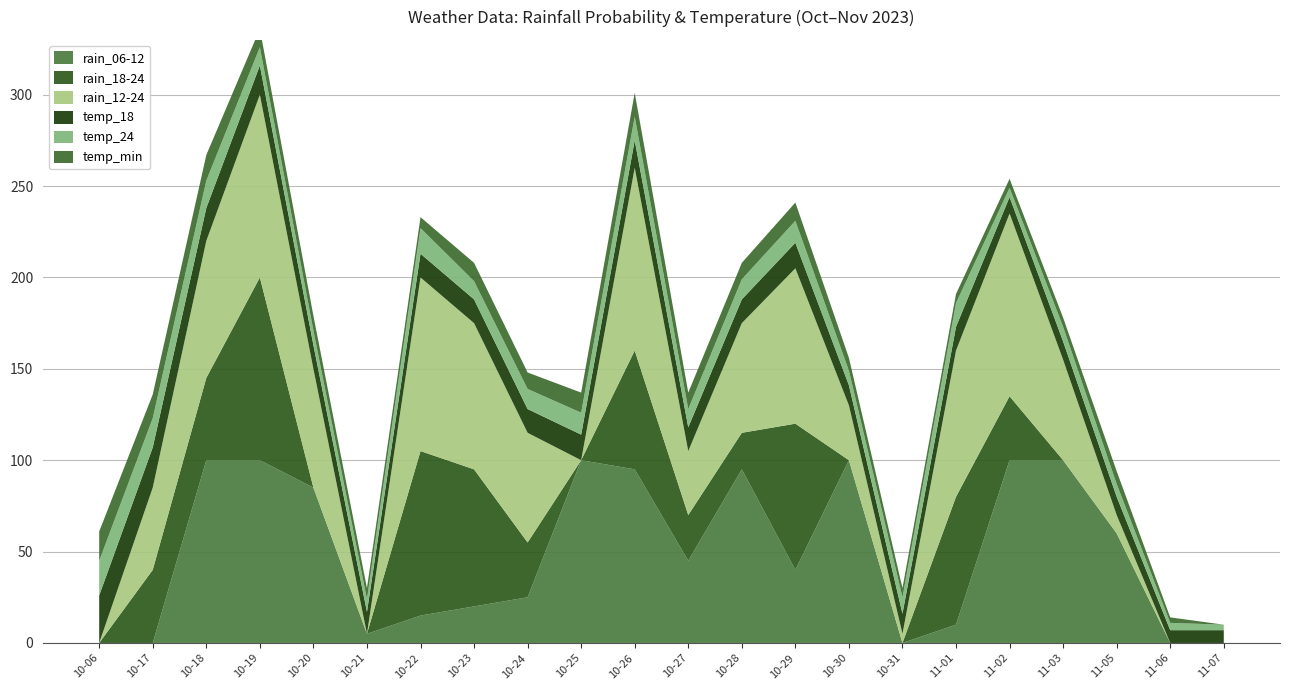

Reading left to right, extract all data points from this chart.

rain_06-12: 2023-10-06=0	2023-10-17=0	2023-10-18=100	2023-10-19=100	2023-10-20=85	2023-10-21=5	2023-10-22=15	2023-10-23=20	2023-10-24=25	2023-10-25=100	2023-10-26=95	2023-10-27=45	2023-10-28=95	2023-10-29=40	2023-10-30=100	2023-10-31=0	2023-11-01=10	2023-11-02=100	2023-11-03=100	2023-11-05=60	2023-11-06=0	2023-11-07=0
rain_18-24: 2023-10-06=0	2023-10-17=40	2023-10-18=45	2023-10-19=100	2023-10-20=0	2023-10-21=0	2023-10-22=90	2023-10-23=75	2023-10-24=30	2023-10-25=0	2023-10-26=65	2023-10-27=25	2023-10-28=20	2023-10-29=80	2023-10-30=0	2023-10-31=0	2023-11-01=70	2023-11-02=35	2023-11-03=0	2023-11-05=0	2023-11-06=0	2023-11-07=0
rain_12-24: 2023-10-06=0	2023-10-17=45	2023-10-18=75	2023-10-19=100	2023-10-20=65	2023-10-21=0	2023-10-22=95	2023-10-23=80	2023-10-24=60	2023-10-25=0	2023-10-26=100	2023-10-27=35	2023-10-28=60	2023-10-29=85	2023-10-30=30	2023-10-31=5	2023-11-01=80	2023-11-02=100	2023-11-03=55	2023-11-05=10	2023-11-06=0	2023-11-07=0
temp_18: 2023-10-06=26	2023-10-17=22	2023-10-18=18	2023-10-19=16	2023-10-20=13	2023-10-21=12	2023-10-22=13	2023-10-23=13	2023-10-24=13	2023-10-25=14	2023-10-26=15	2023-10-27=13	2023-10-28=13	2023-10-29=14	2023-10-30=11	2023-10-31=11	2023-11-01=13	2023-11-02=9	2023-11-03=10	2023-11-05=10	2023-11-06=7	2023-11-07=7
temp_24: 2023-10-06=19	2023-10-17=16	2023-10-18=15	2023-10-19=10	2023-10-20=8	2023-10-21=7	2023-10-22=14	2023-10-23=10	2023-10-24=11	2023-10-25=12	2023-10-26=13	2023-10-27=10	2023-10-28=11	2023-10-29=12	2023-10-30=8	2023-10-31=9	2023-11-01=13	2023-11-02=5	2023-11-03=8	2023-11-05=7	2023-11-06=4	2023-11-07=3
temp_min: 2023-10-06=16	2023-10-17=13	2023-10-18=14	2023-10-19=10	2023-10-20=8	2023-10-21=6	2023-10-22=6	2023-10-23=10	2023-10-24=9	2023-10-25=11	2023-10-26=13	2023-10-27=9	2023-10-28=9	2023-10-29=10	2023-10-30=7	2023-10-31=5	2023-11-01=5	2023-11-02=5	2023-11-03=5	2023-11-05=7	2023-11-06=3	2023-11-07=0